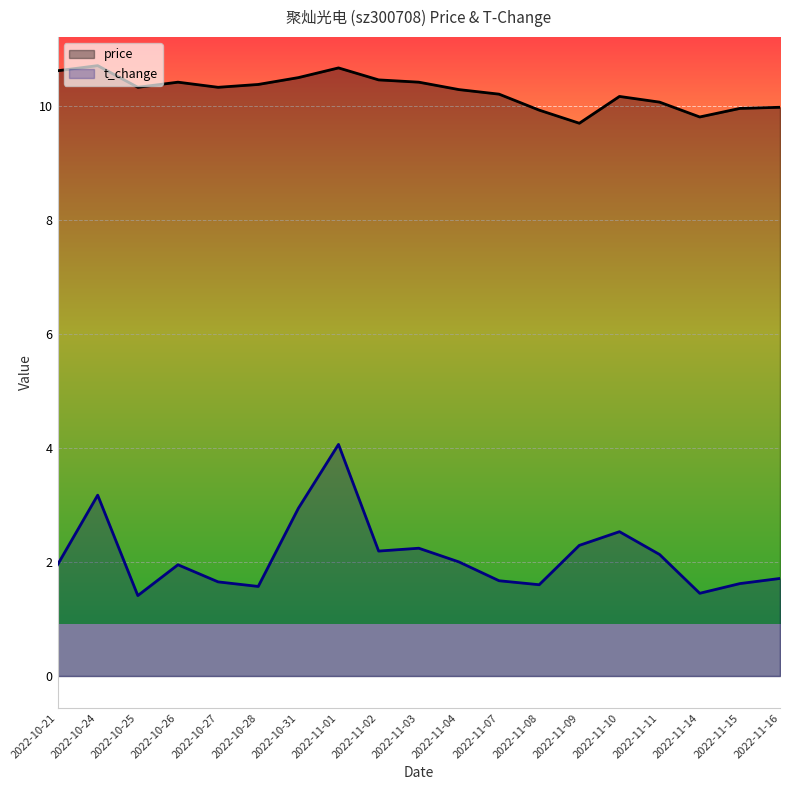

Does the chart display data point markers on the line(s)?

No